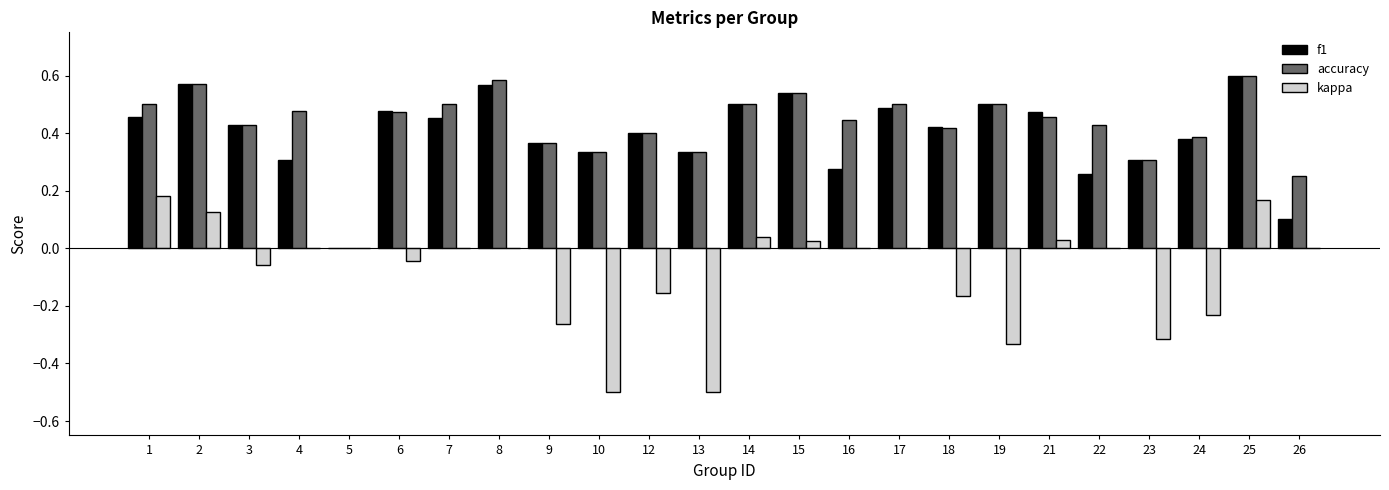

True or false: f1 has a value of 0.3 at 4.

True